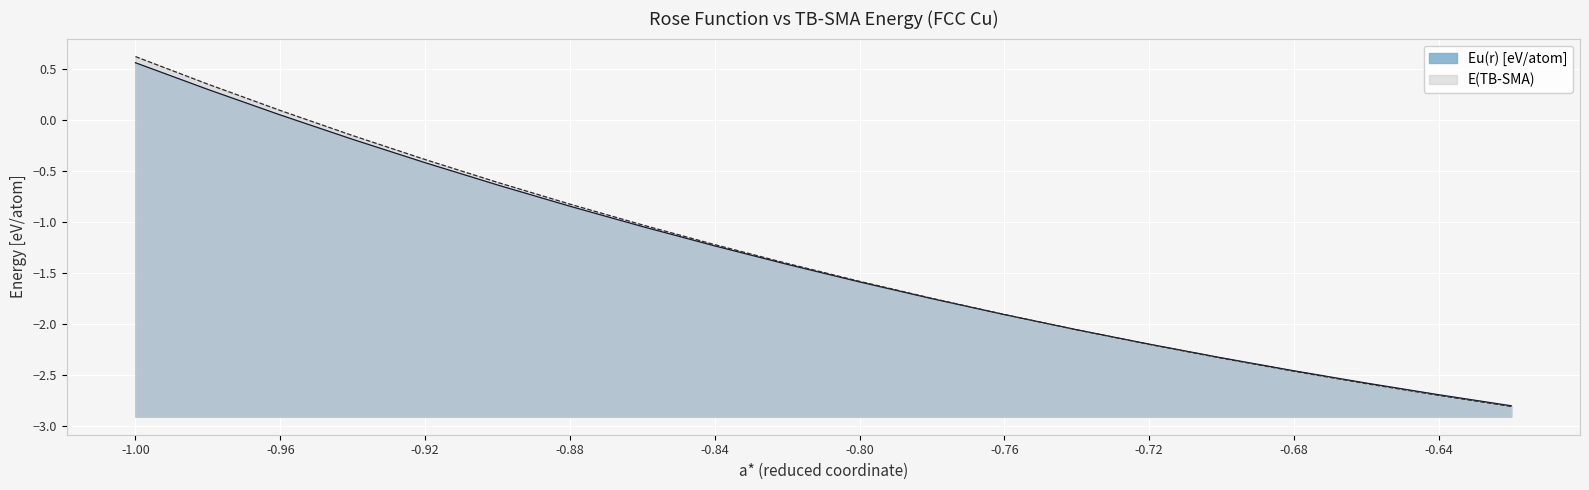

Reading left to right, list all the values displayed in this chart.

Eu(r) [eV/atom]: 0.6	0.3	0.0	-0.2	-0.4	-0.6	-0.8	-1.0	-1.2	-1.4	-1.6	-1.8	-1.9	-2.1	-2.2	-2.3	-2.5	-2.6	-2.7	-2.8
E(TB-SMA): 0.6	0.3	0.1	-0.2	-0.4	-0.6	-0.8	-1.0	-1.2	-1.4	-1.6	-1.8	-1.9	-2.1	-2.2	-2.3	-2.5	-2.6	-2.7	-2.8